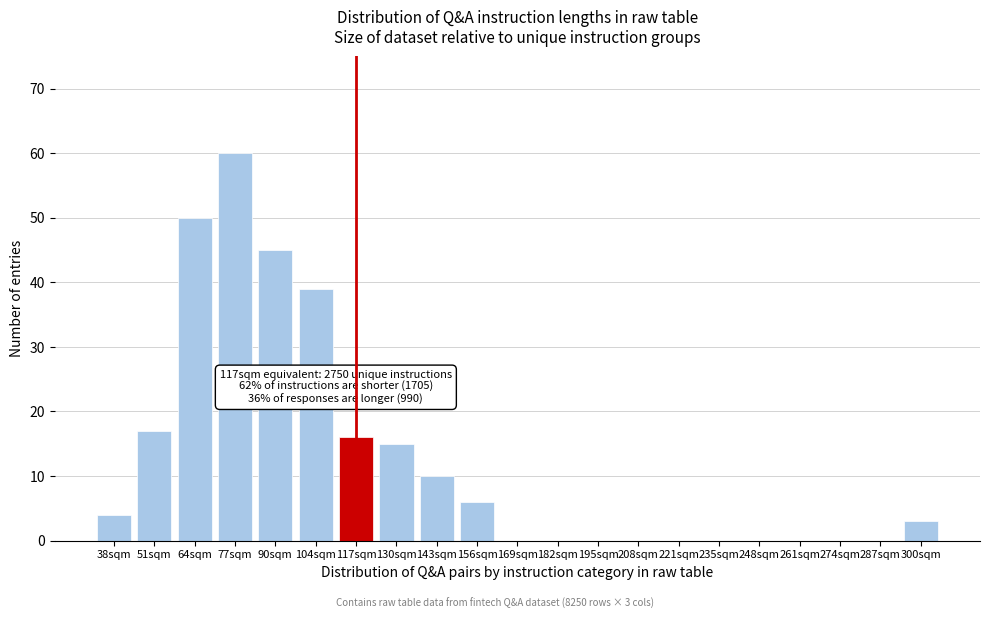

Reading right to left, extract all data points from this chart.

300sqm=3	287sqm=0	274sqm=0	261sqm=0	248sqm=0	235sqm=0	221sqm=0	208sqm=0	195sqm=0	182sqm=0	169sqm=0	156sqm=6	143sqm=10	130sqm=15	117sqm=16	104sqm=39	90sqm=45	77sqm=60	64sqm=50	51sqm=17	38sqm=4